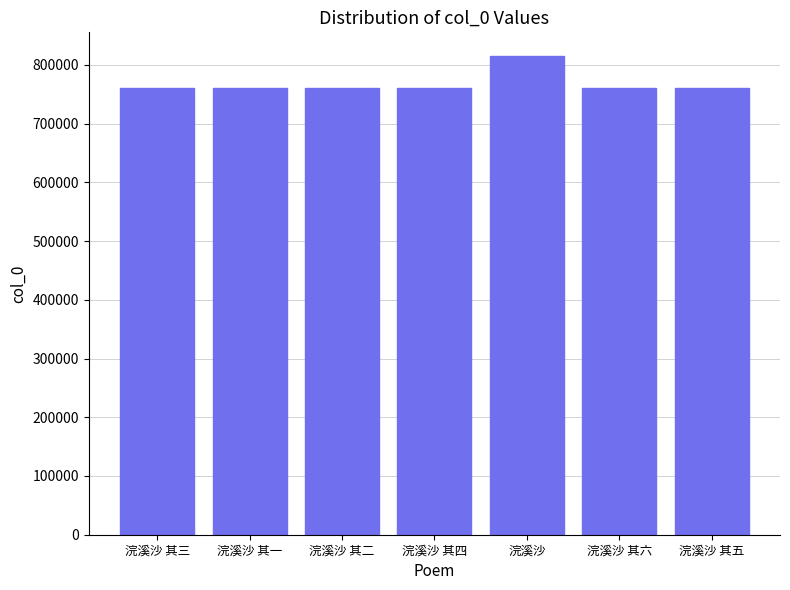

How many bars are there in total?

7